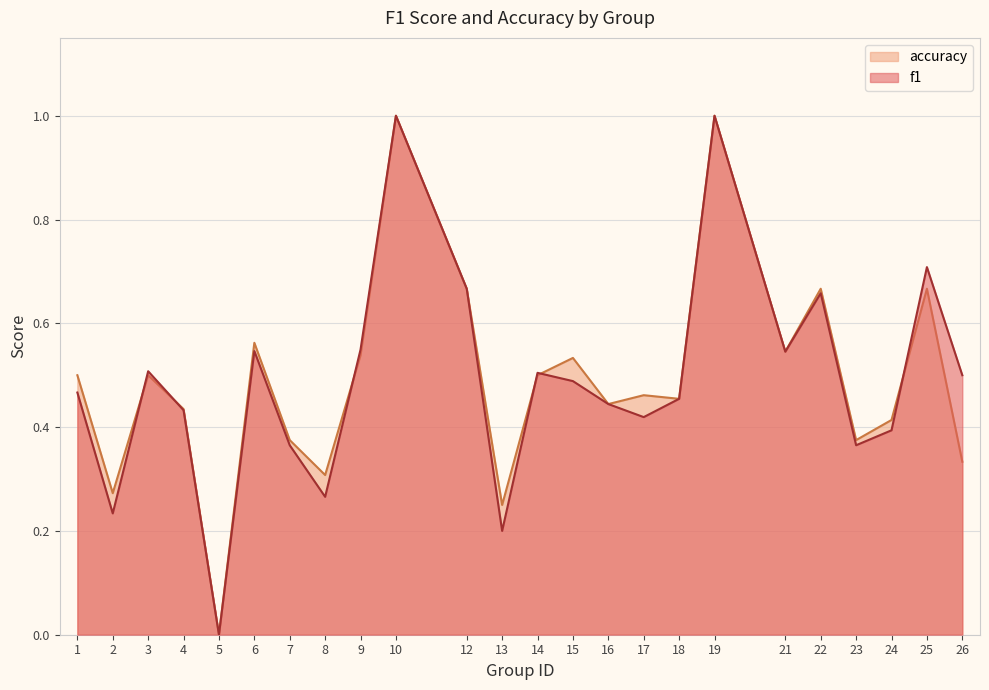

Rank the series at 5 from lowest to highest value.

f1, accuracy